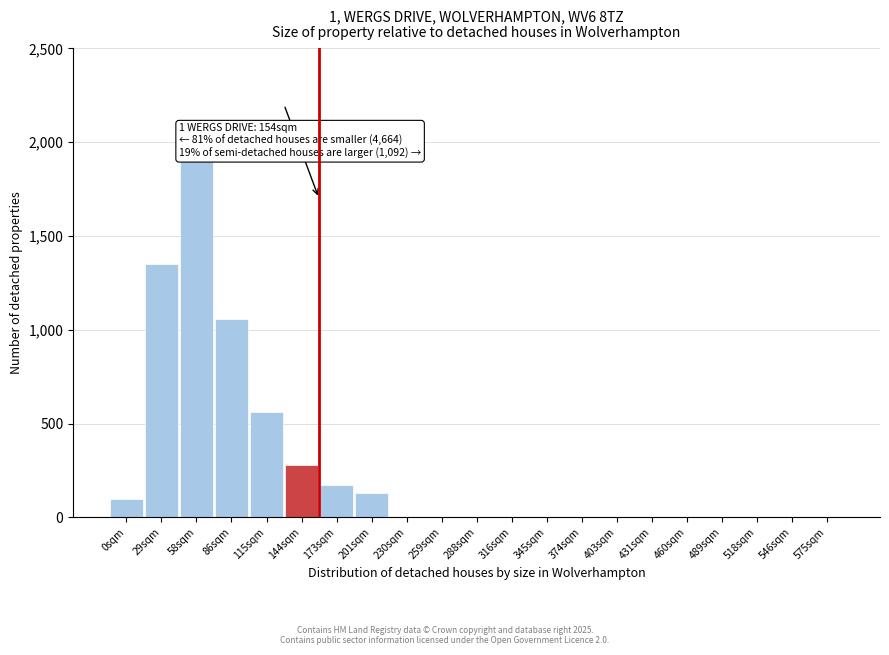

Reading left to right, what are all the values shown in this chart?

0sqm=100	29sqm=1350	58sqm=1900	86sqm=1060	115sqm=560	144sqm=280	173sqm=175	201sqm=130	230sqm=0	259sqm=0	288sqm=0	316sqm=0	345sqm=0	374sqm=0	403sqm=0	431sqm=0	460sqm=0	489sqm=0	518sqm=0	546sqm=0	575sqm=0